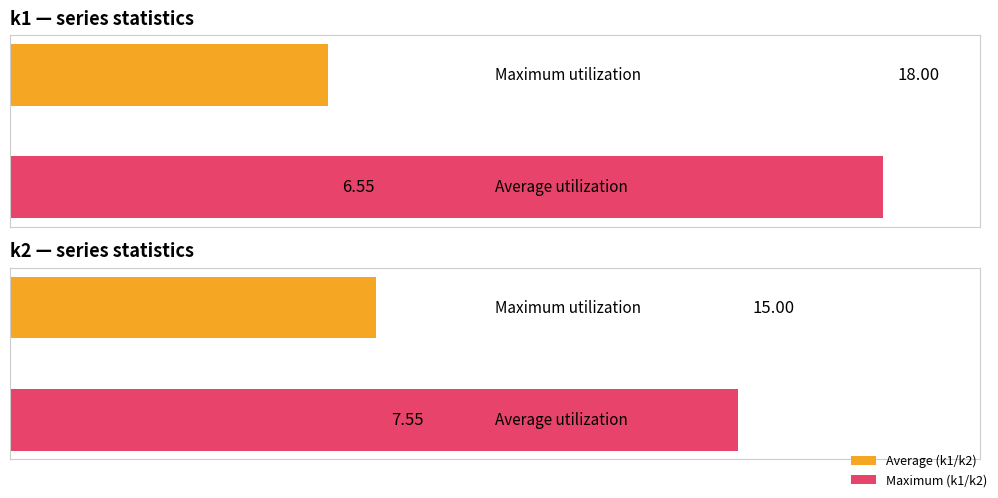

How many bars are there in each group?

2